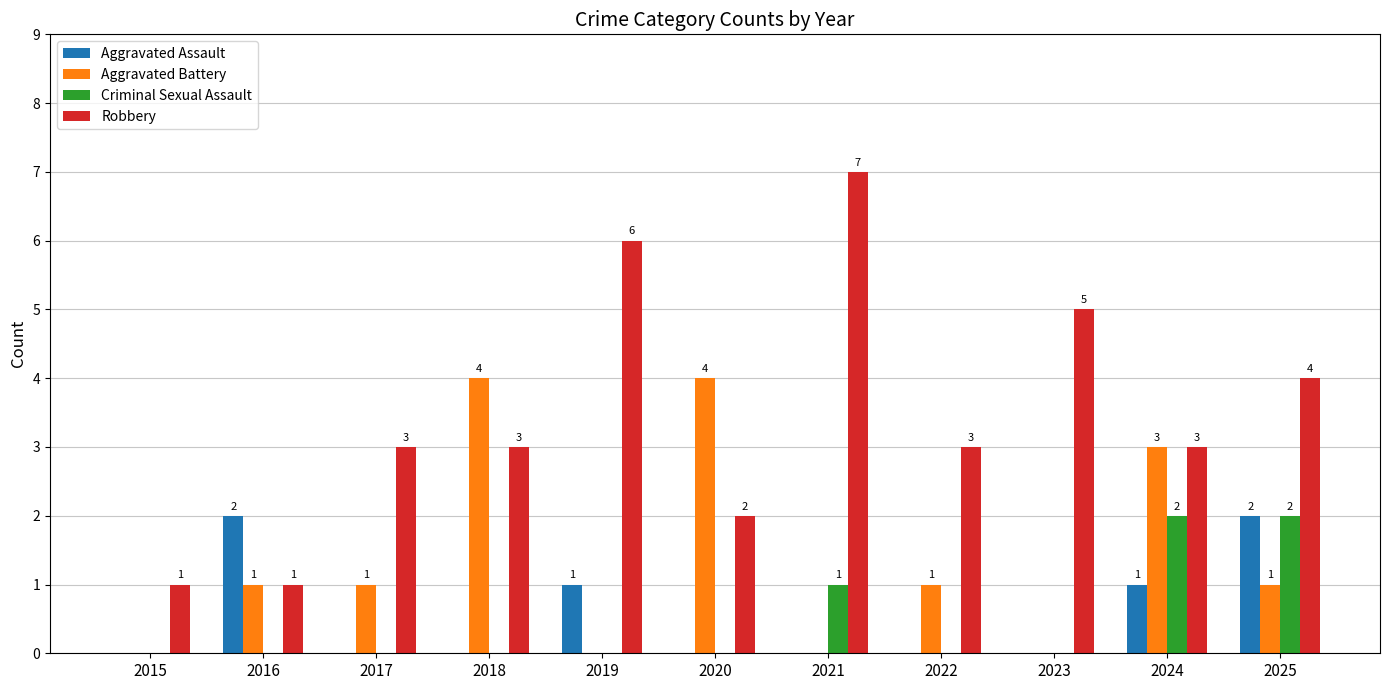

How many Criminal Sexual Assault values are between 0 and 1?

9